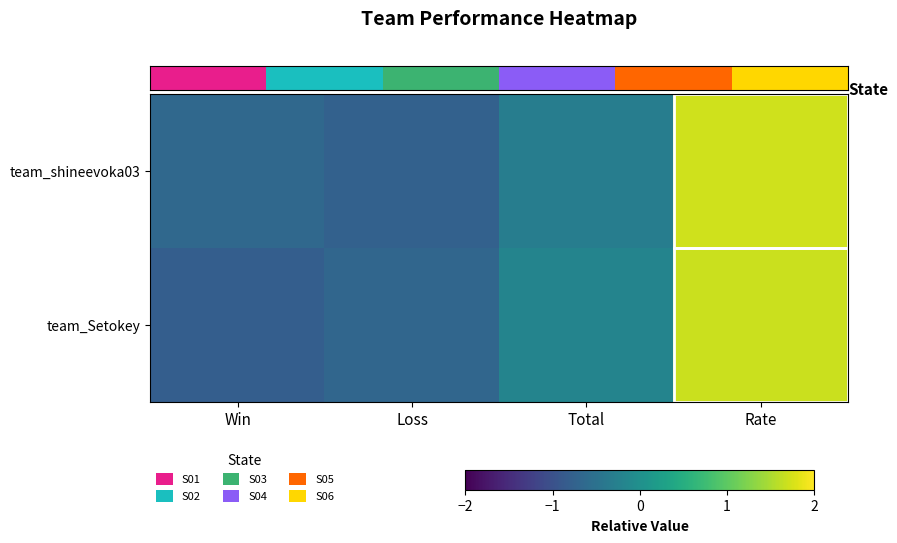

Between Rate and Win, which is larger?

Rate